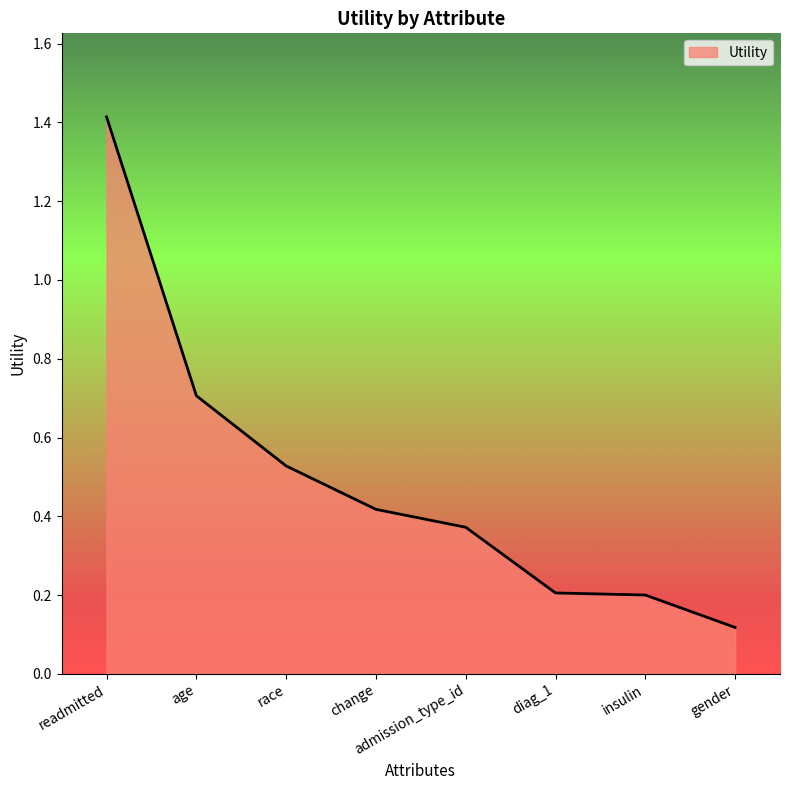

What position from the left is race?

3